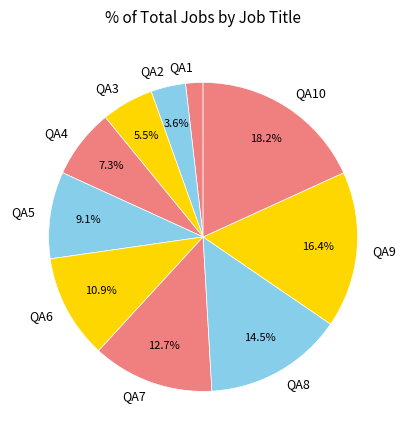

The QA7 slice represents 24% of the pie. True or false?

False